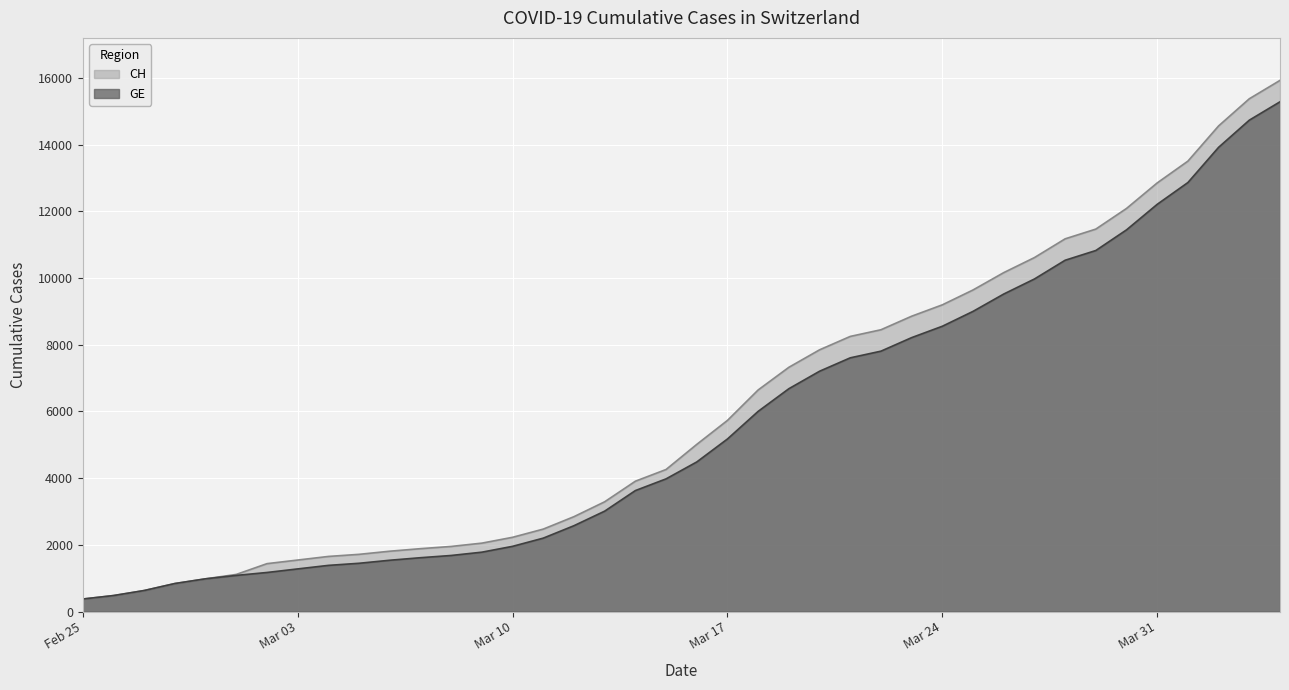

What is the sum of the GE values at 2020-02-29 and 2020-04-03?

15714